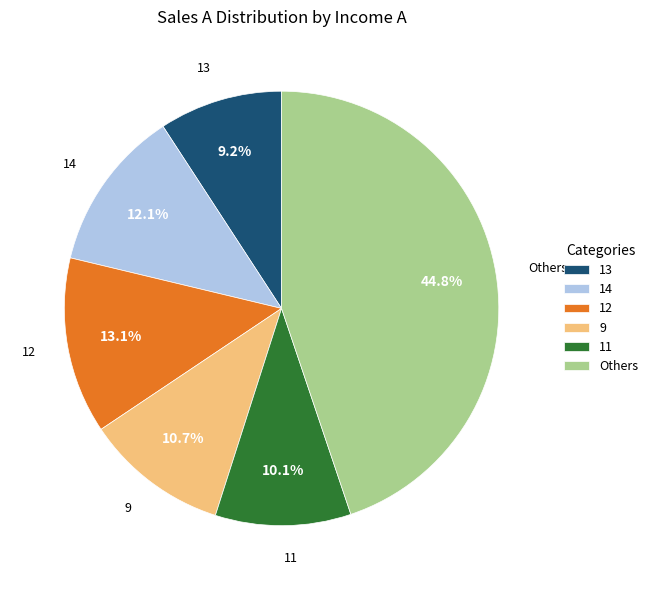

What is the largest slice in the pie chart?

Others